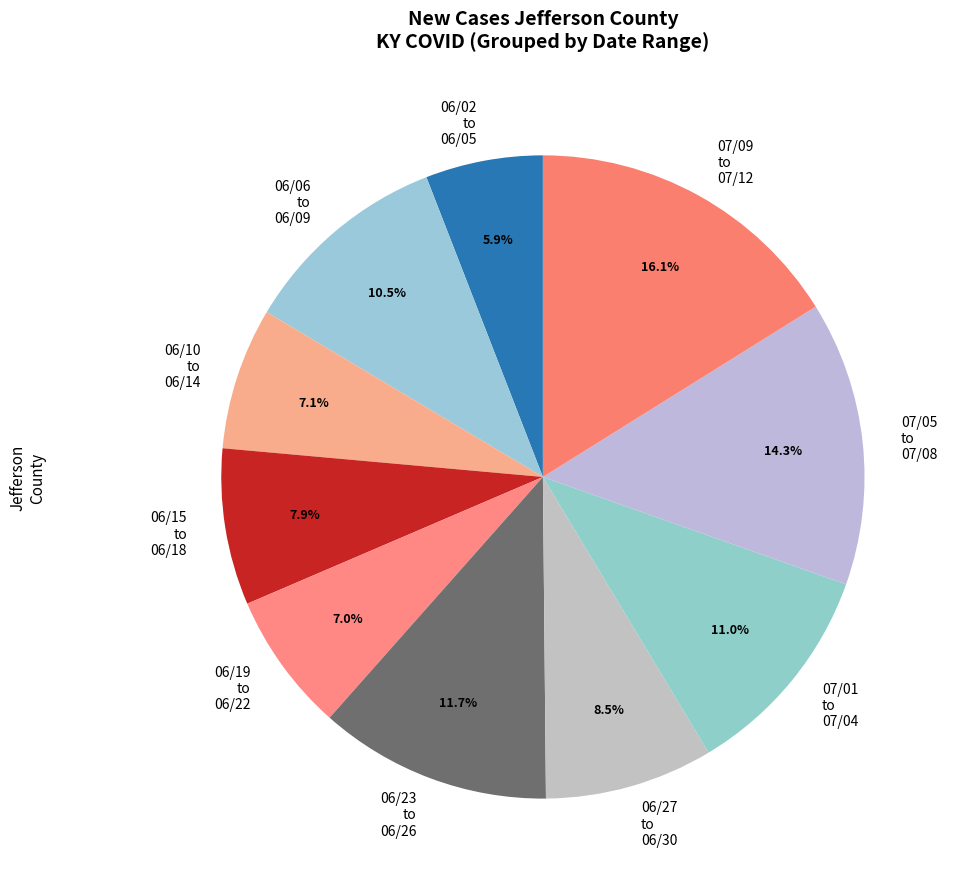

How many slices are in this pie chart?

10